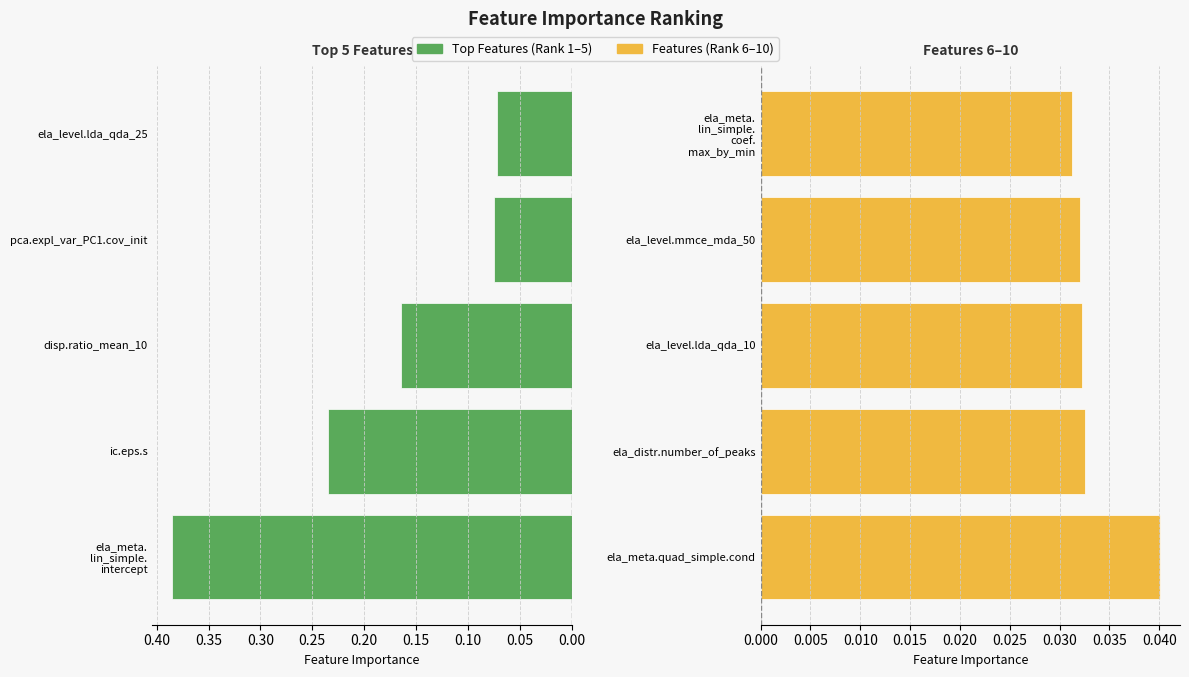

What is the difference between the second highest and minimum values in the Top Features (1-5) series?

0.2